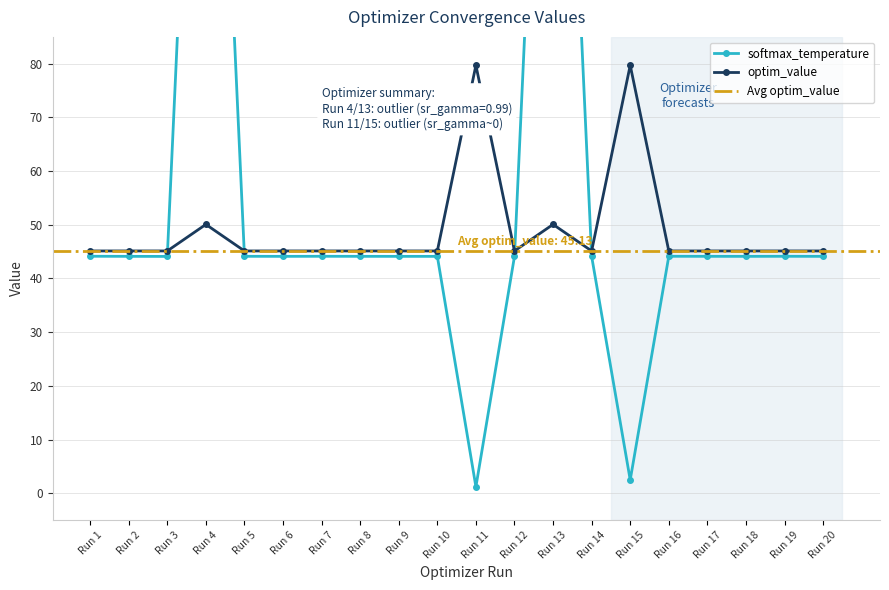

Is it true that optim_value equals 18.4 at 4?

False